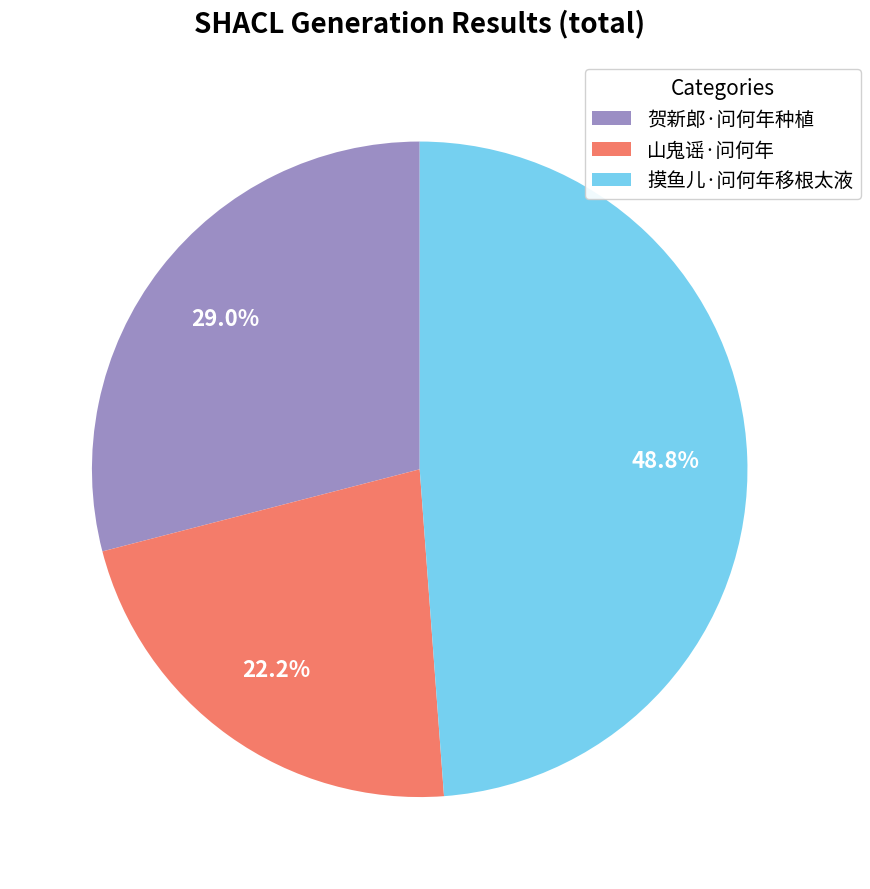

True or false: 摸鱼儿·问何年移根太液 accounts for 49% of the total.

True